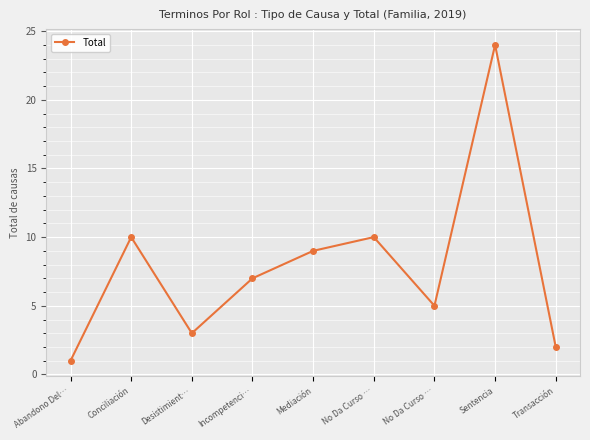

What is the sum of the values at Transacción and Sentencia?

26